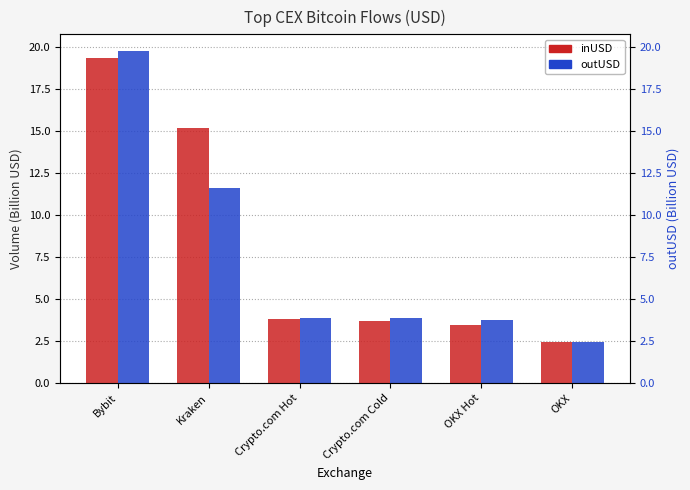

What is the value of the inUSD bar at the 4th from the left?

3.7